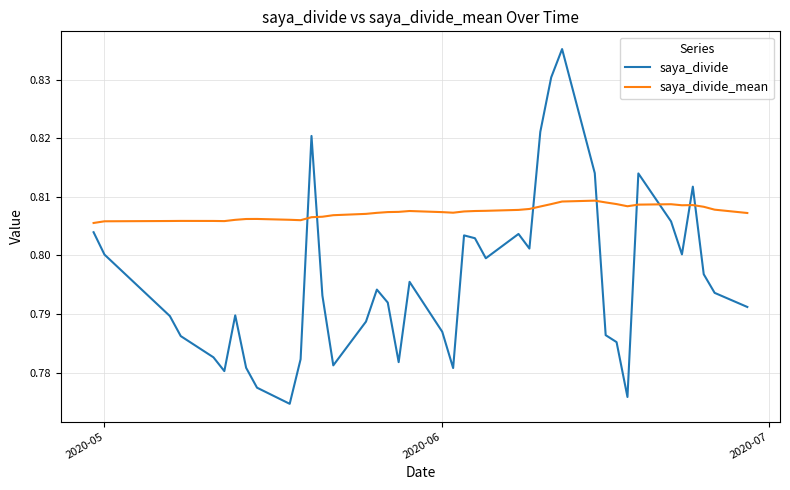

True or false: saya_divide and saya_divide_mean cross at least once.

True